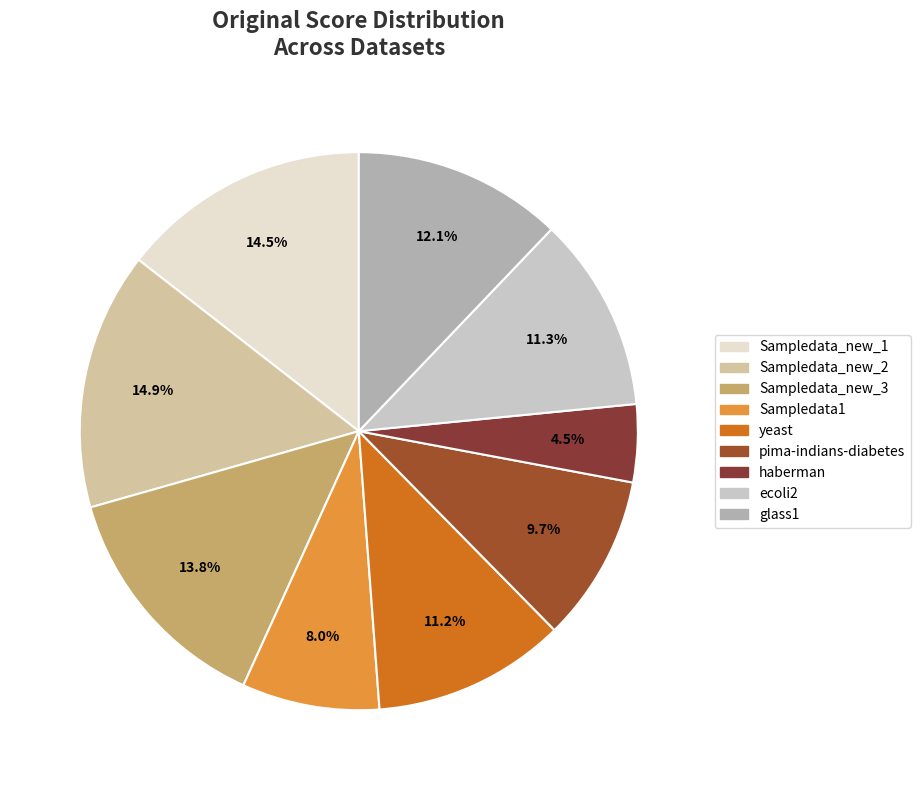

Is ecoli2 the majority of the pie?

No